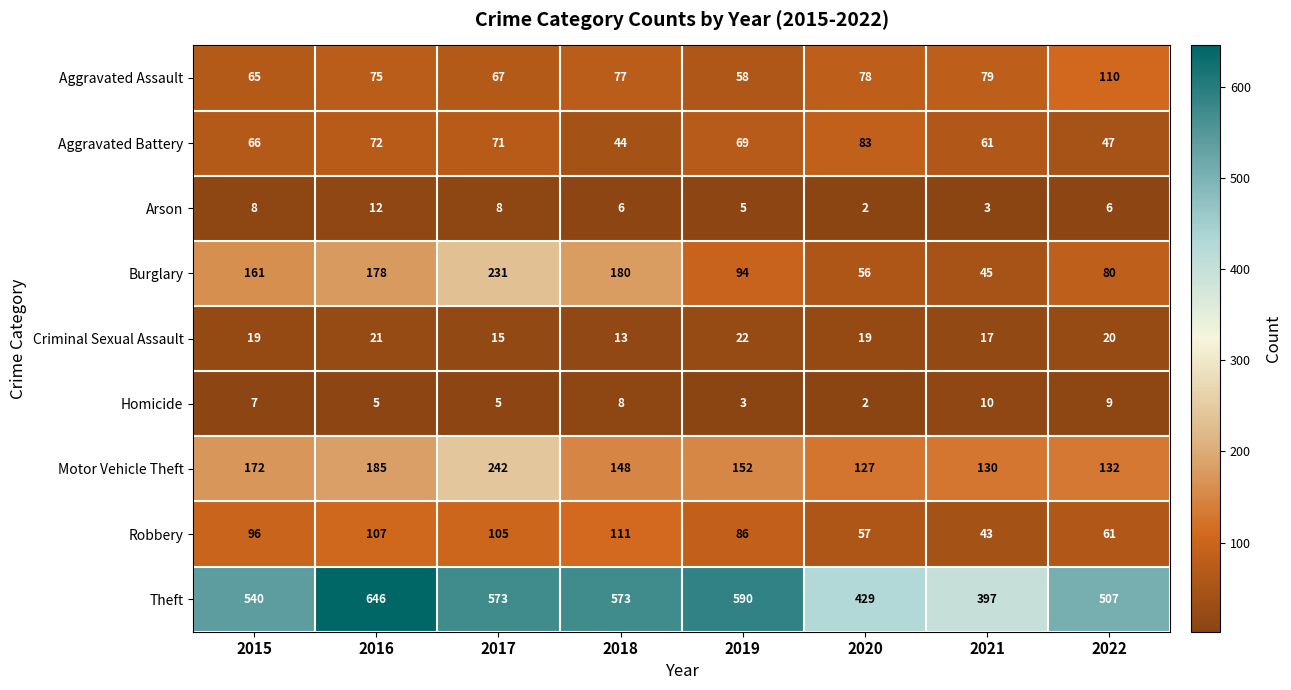

Rank the series at 2019 from lowest to highest value.

Homicide, Arson, Criminal Sexual Assault, Aggravated Assault, Aggravated Battery, Robbery, Burglary, Motor Vehicle Theft, Theft